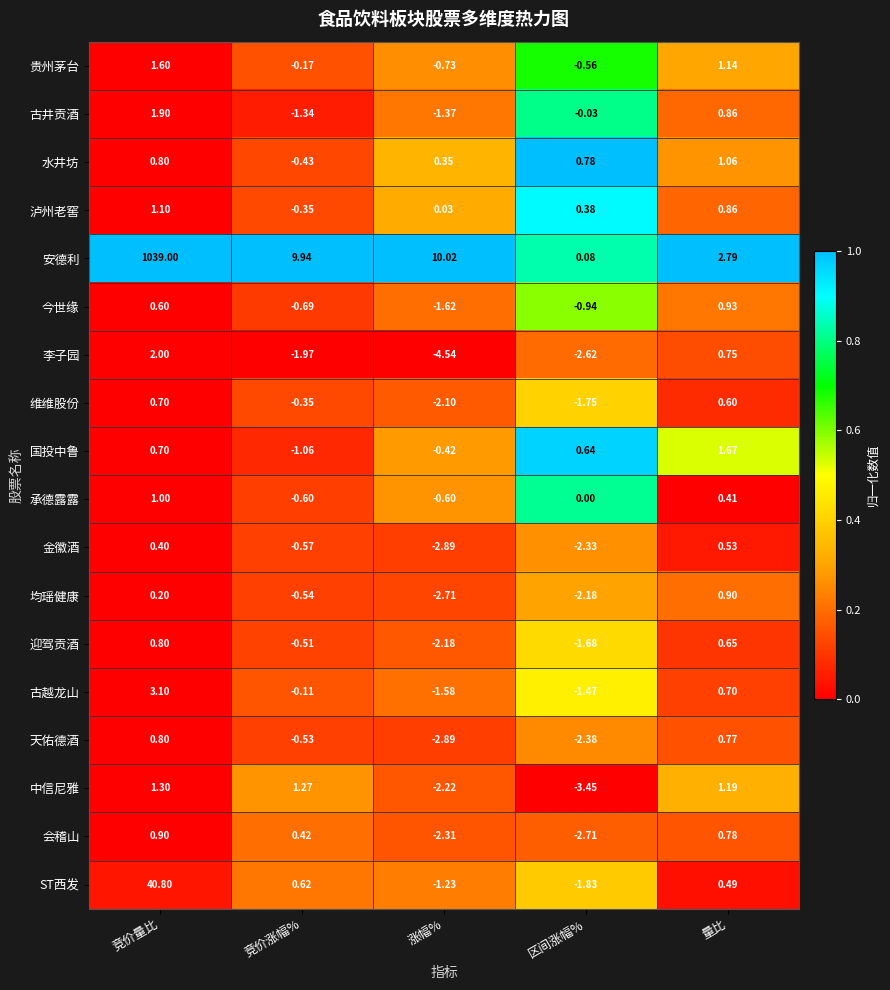

Rank the categories by 古井贡酒 value from lowest to highest.

涨幅%, 竞价涨幅%, 区间涨幅%, 量比, 竞价量比